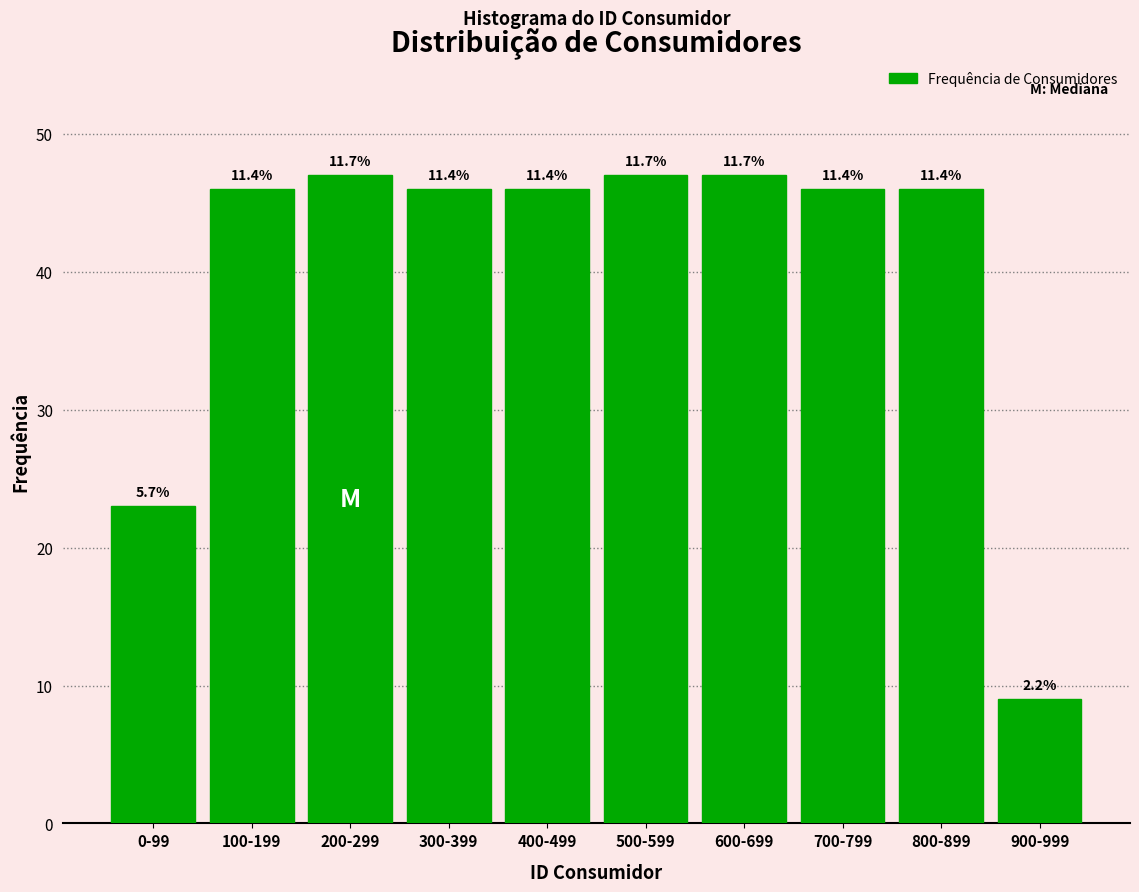

Are the bars horizontal?

No